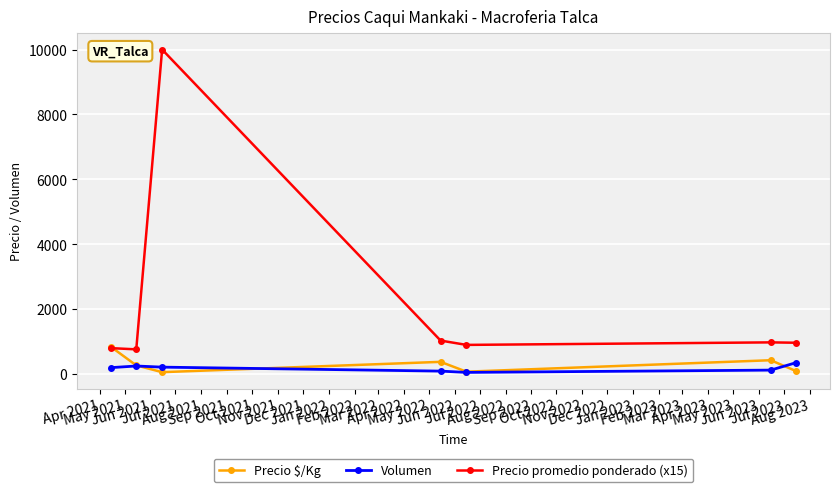

Which series has the largest total across all categories?

Precio promedio ponderado (x15)